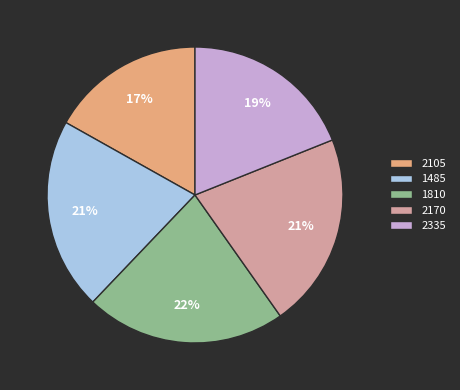

Approximately how many times larger is the value at 2335 compared to 1810?

0.9